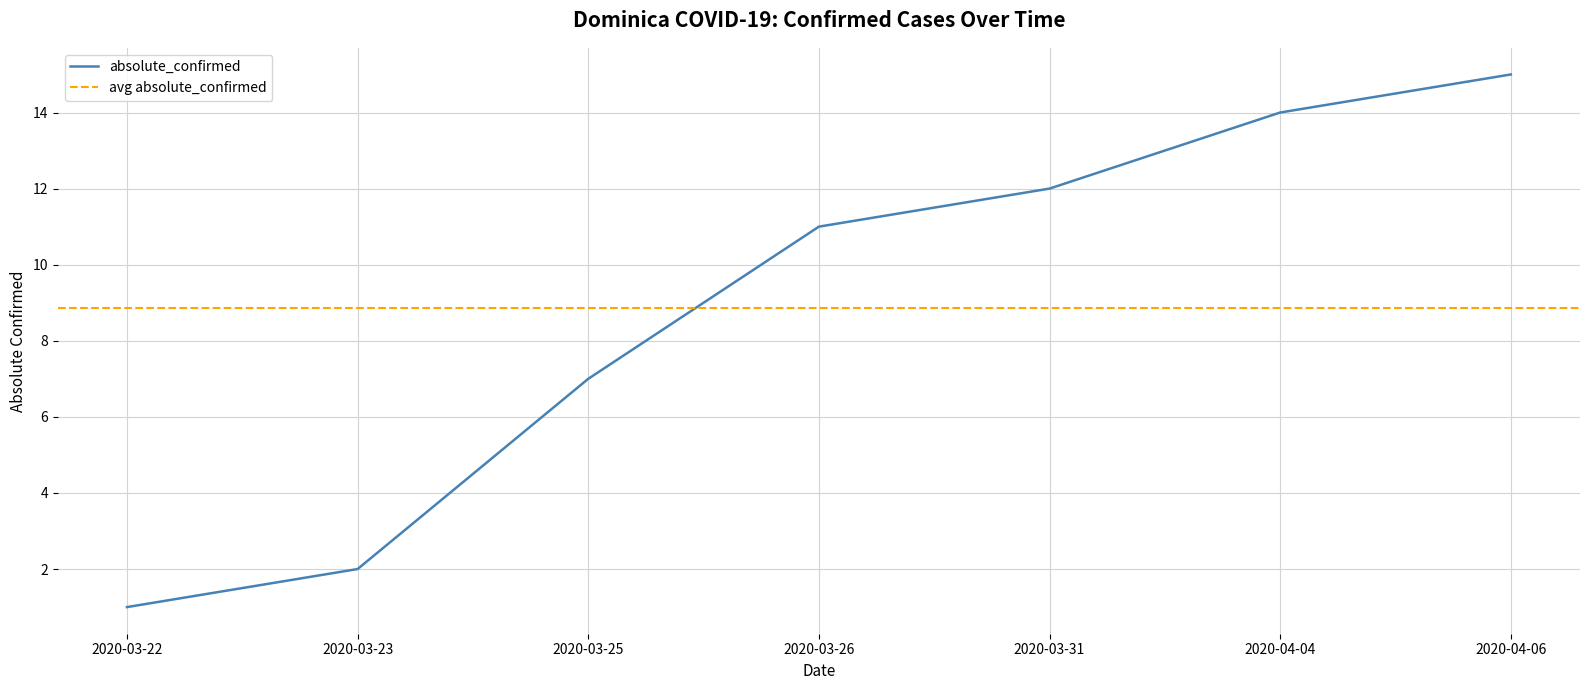

What is the change in value from 2020-03-25 to 2020-04-04?

+7